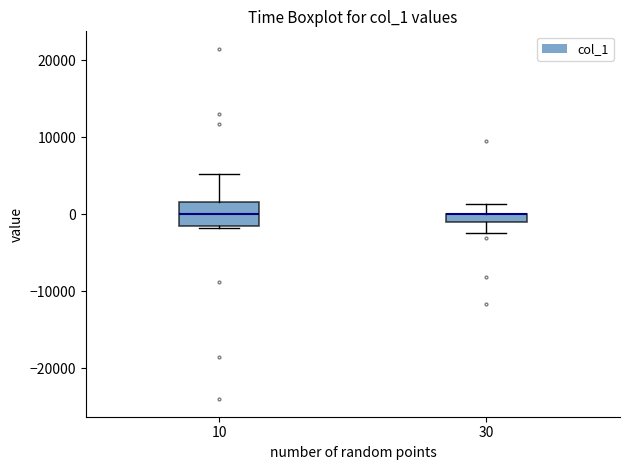

Where does the upper whisker of the box at x = 10 end on the y-axis? The values are not printed on the chart, so give them approximately, as read against the axis.

5000